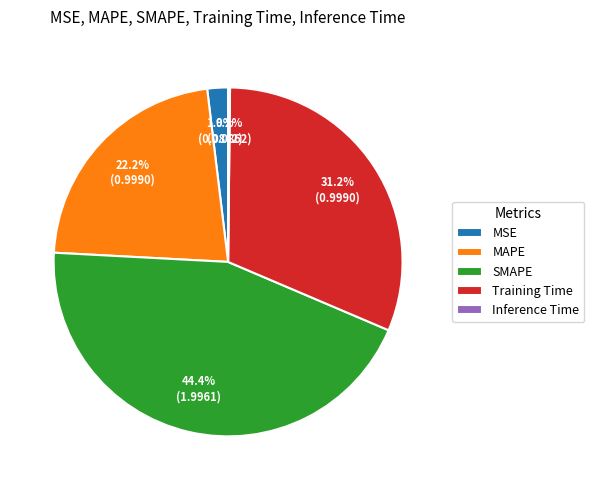

Between MAPE and SMAPE, which is larger?

SMAPE